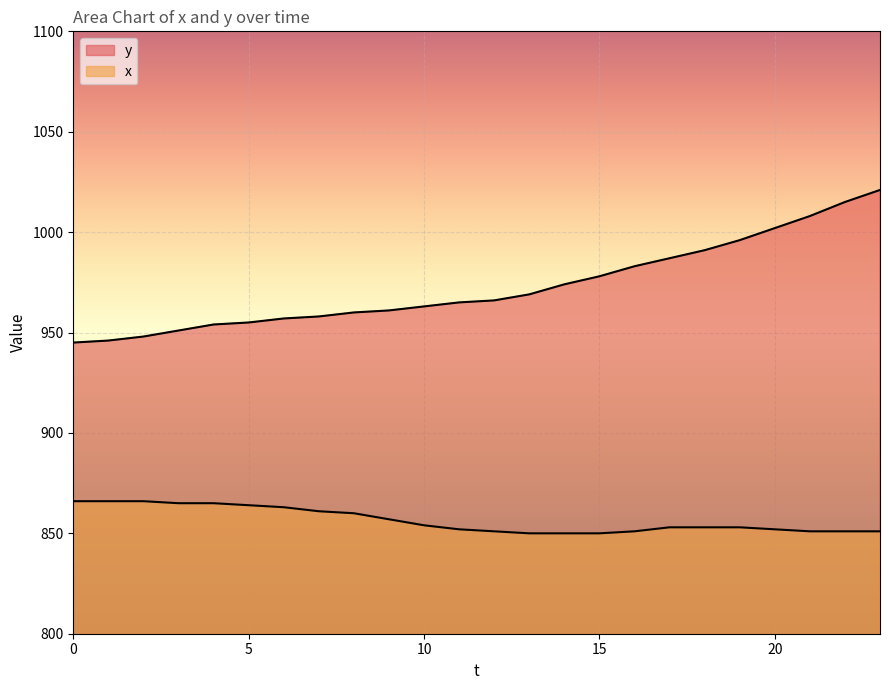

What are all the series names shown in the legend?

y, x